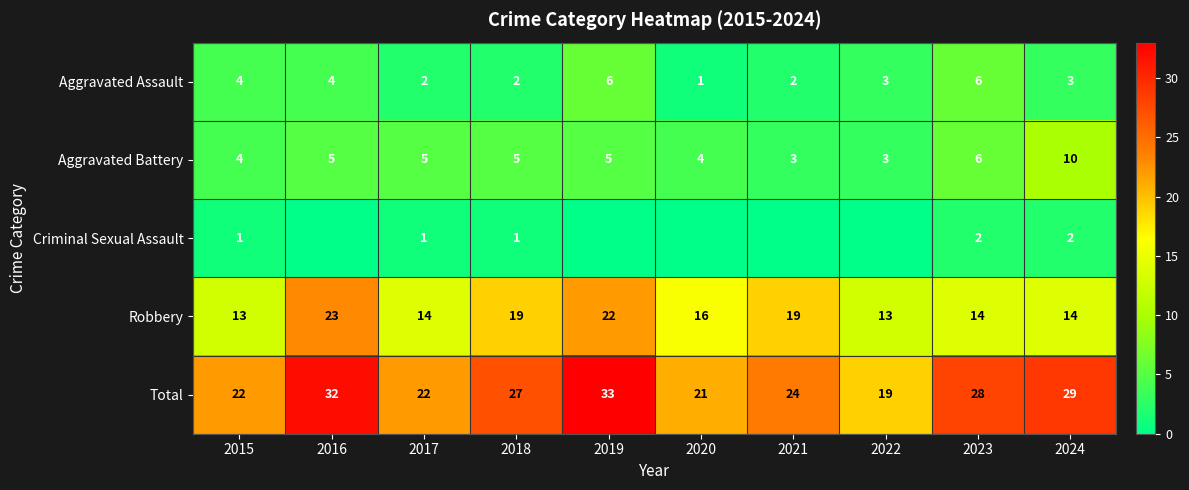

At which label does Aggravated Assault reach its minimum?

2020